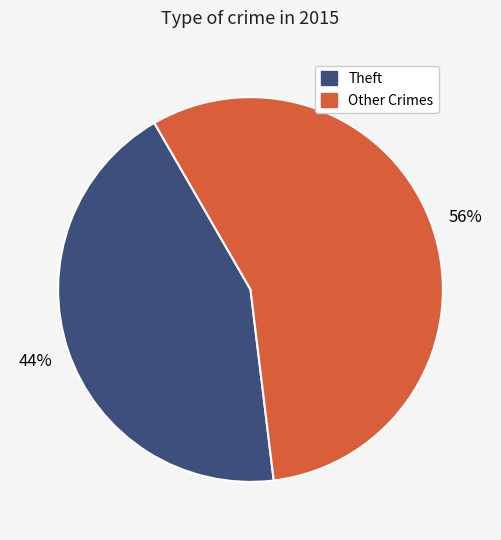

Is Theft the majority of the pie?

No